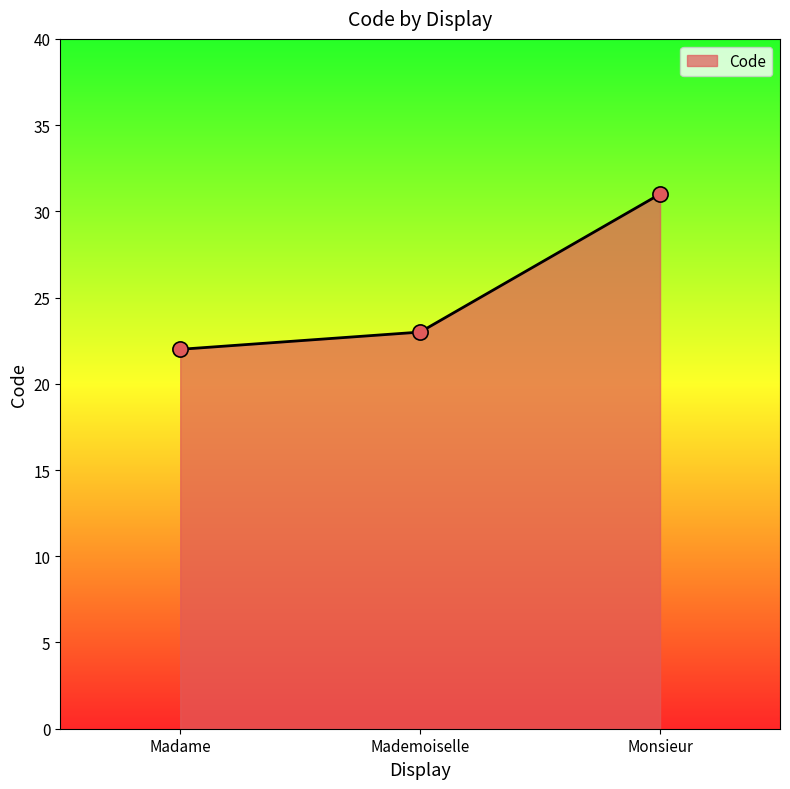

What is the change in value from Mademoiselle to Monsieur?

+8